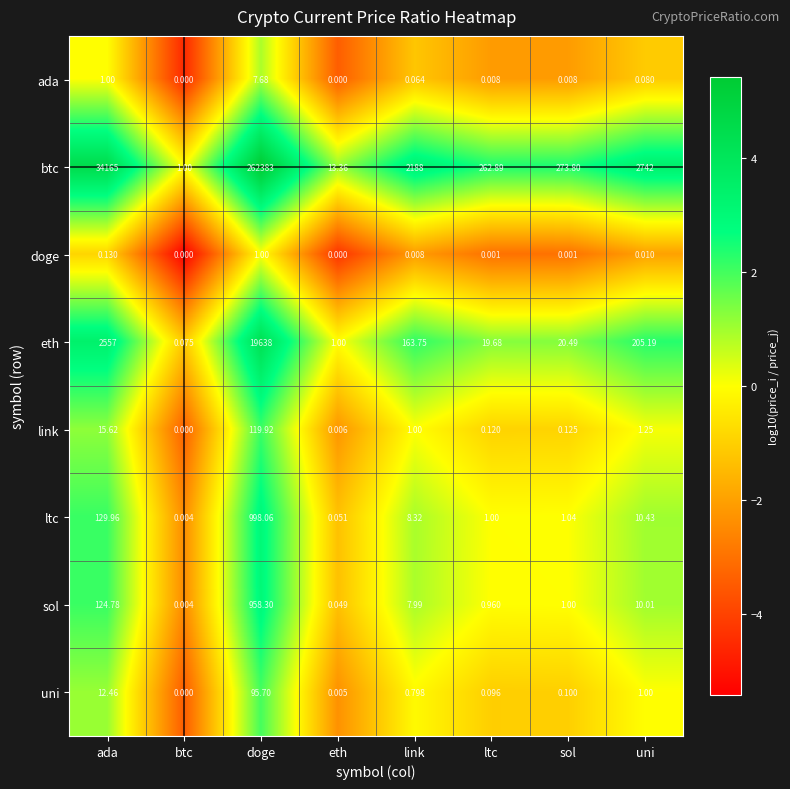

Where is link nearest to the value 59?

ada